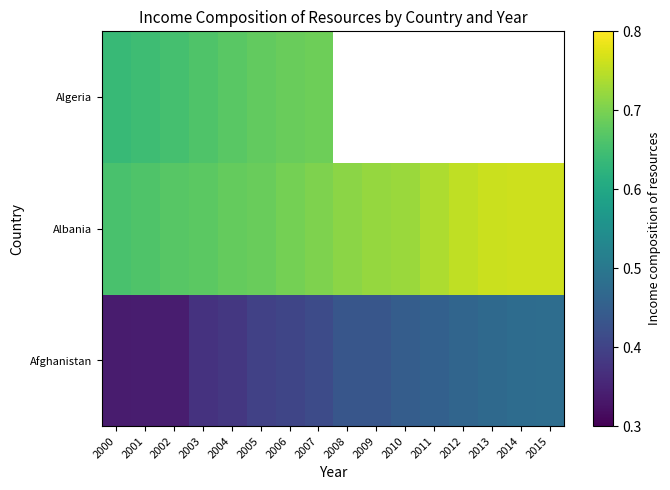

What is the difference between the maximum and minimum values in the Albania series?

0.1